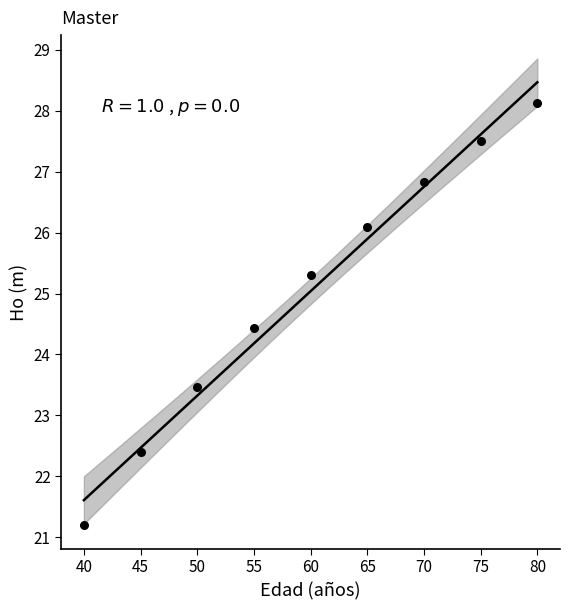

What Y value in the scatter plot is closest to 24?

24.4